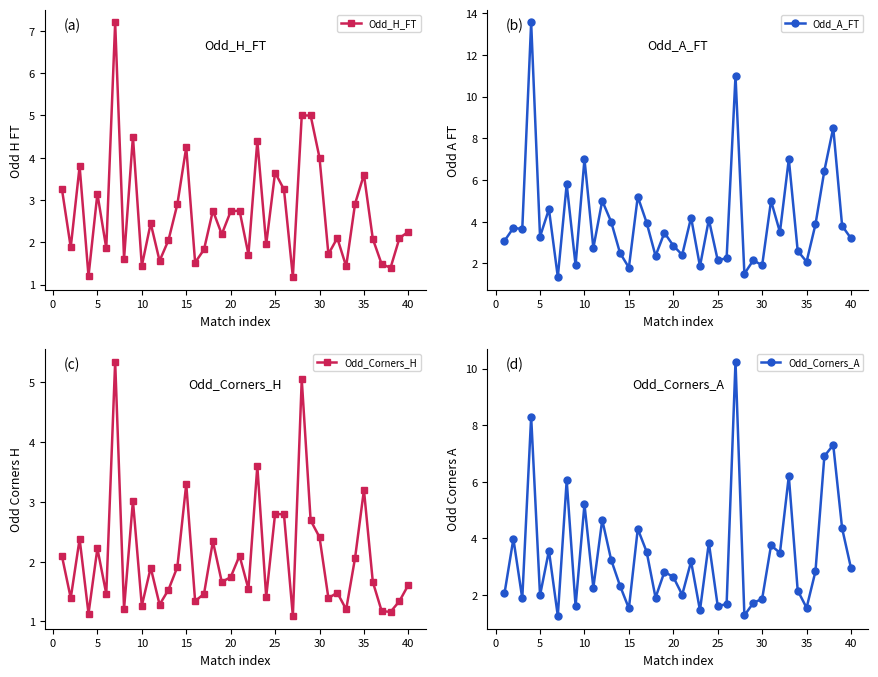

At how many categories does at least one series exceed 6?

8